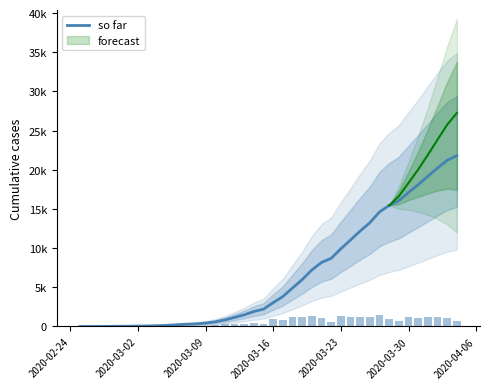

What is the value of the 4th bar from the left?

19